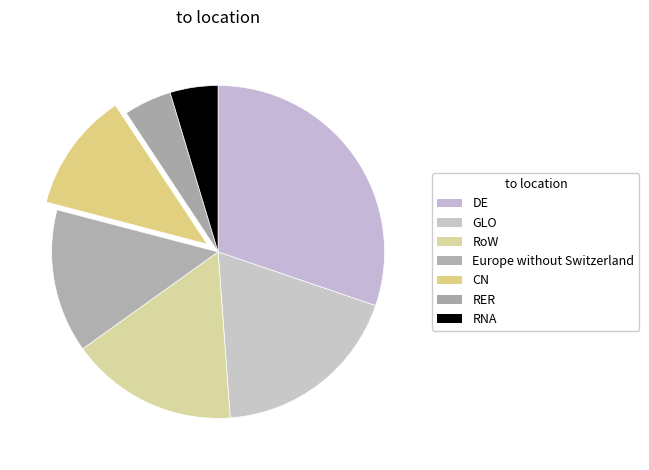

Count the number of slices in the pie.

7